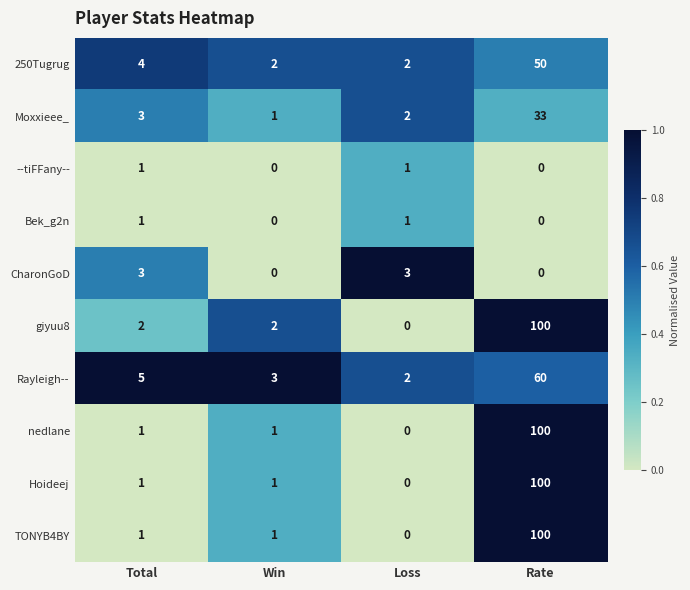

At which category is the sum across all series the highest?

Rate